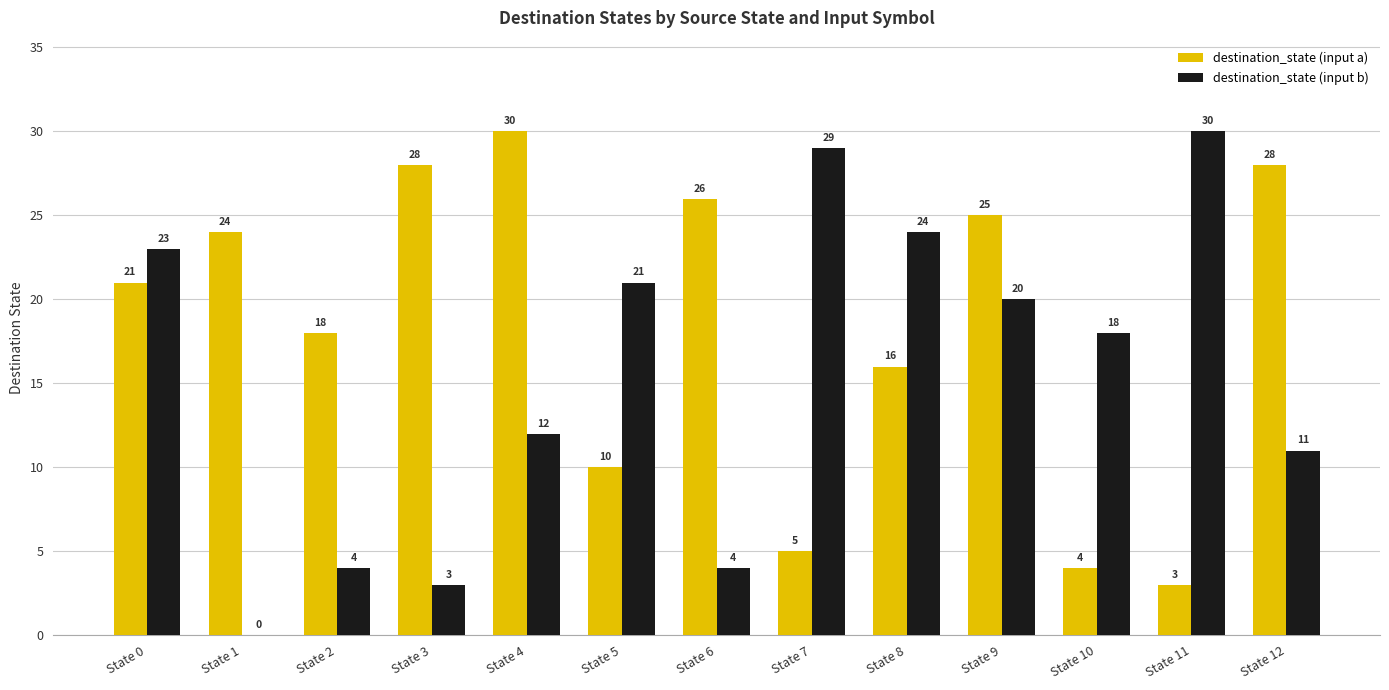

Is it true that destination_state (input a) equals 41 at State 4?

False